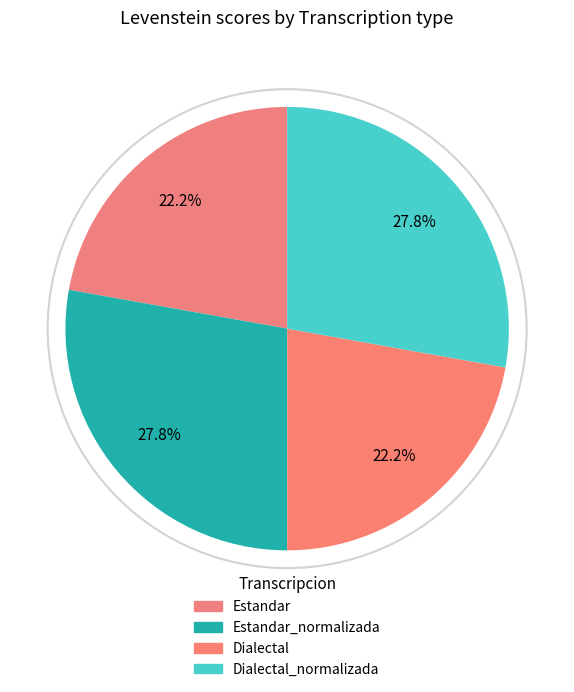

How many segments does this pie chart have?

4